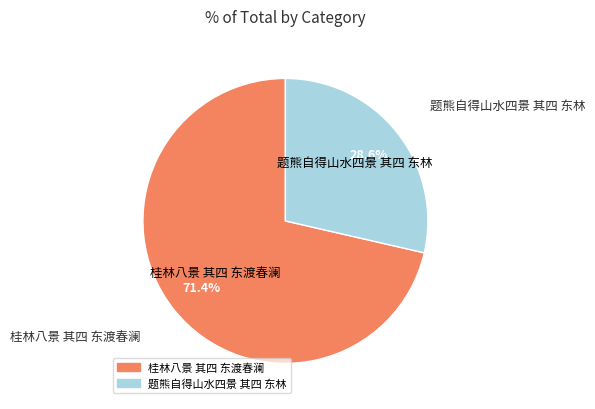

What percentage is NOT represented by 桂林八景 其四 东渡春澜?

28.6%